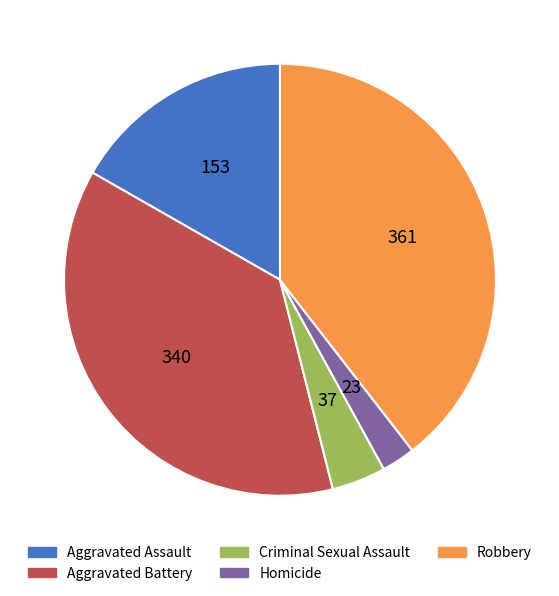

Do Criminal Sexual Assault and Homicide together represent more than half of the pie?

No